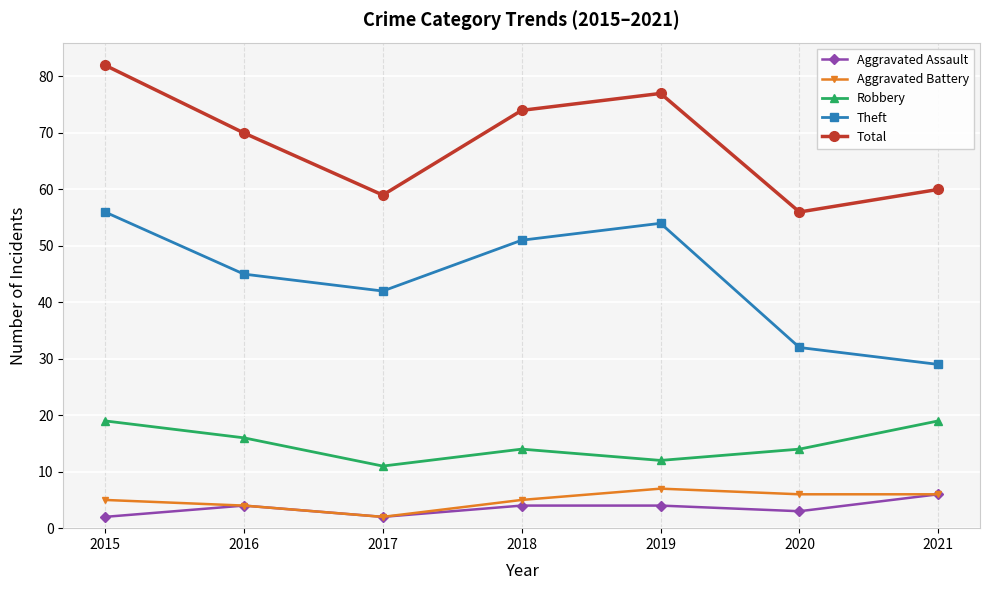

In Theft, how many points are higher than both neighbors (excluding endpoints)?

1